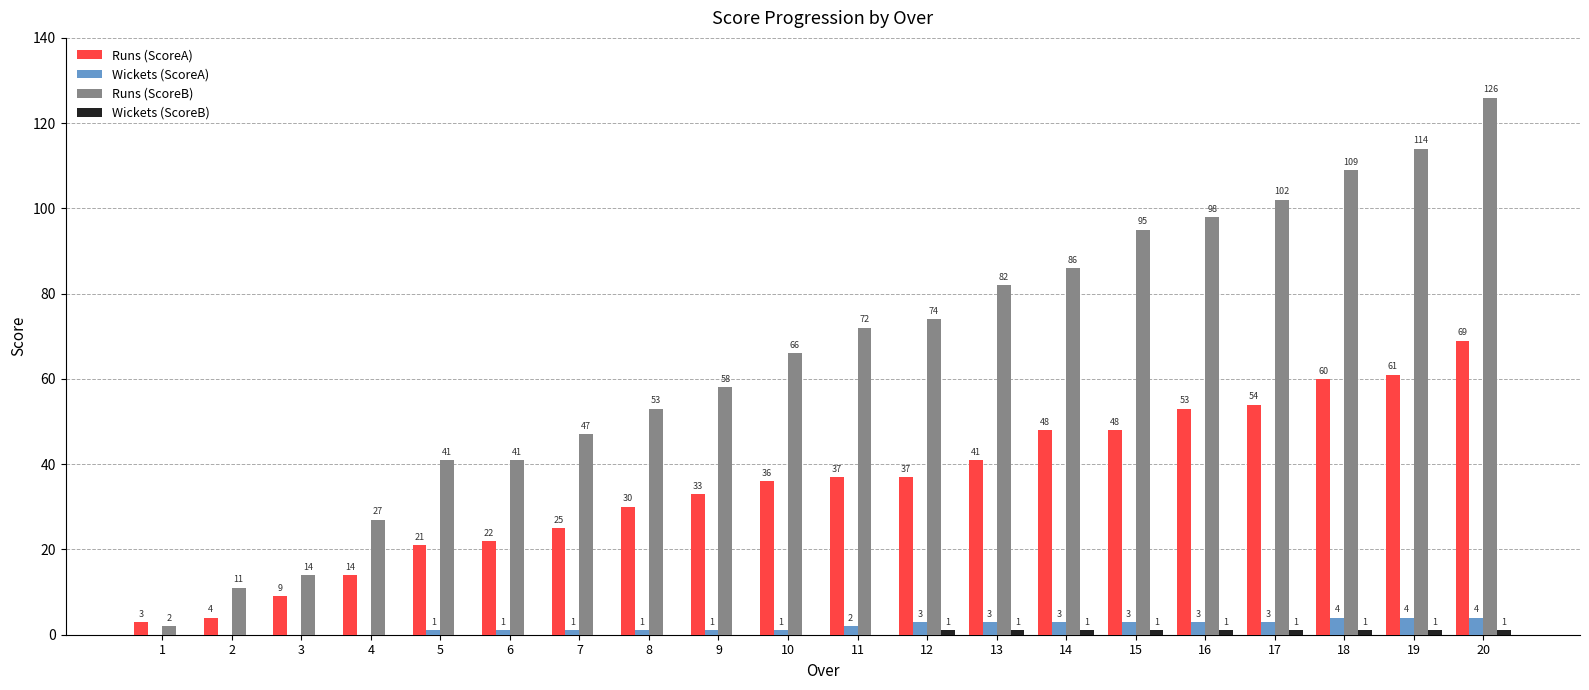

Where is Runs (ScoreB) nearest to the value 64?

10